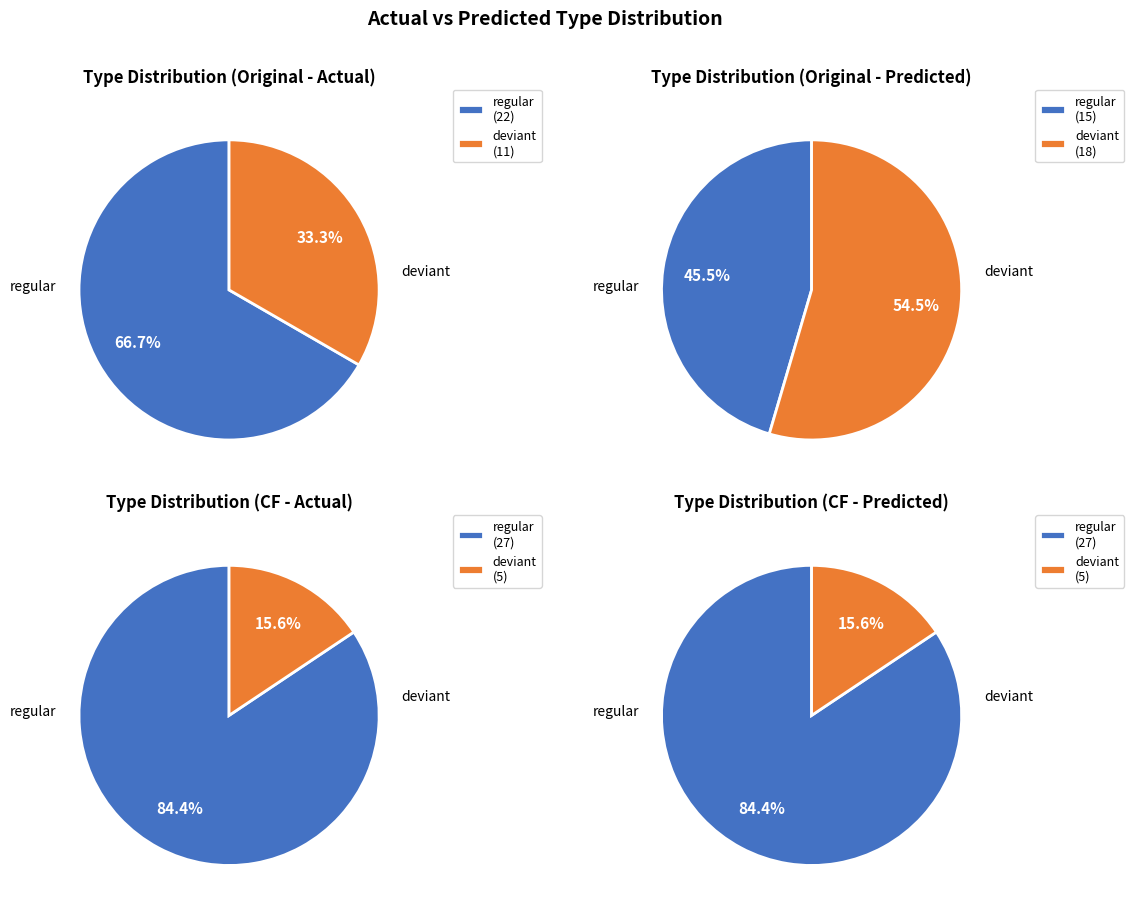

How many segments does this pie chart have?

2